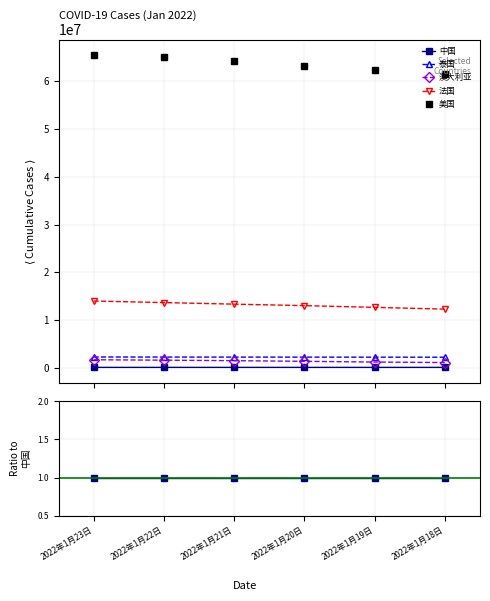

True or false: 美国 has a value of 211.3 at 2022年1月21日.

False